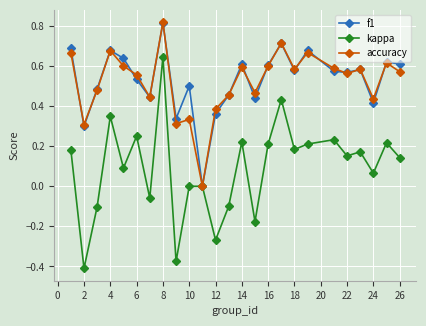

Which series has the widest spread of values?

kappa